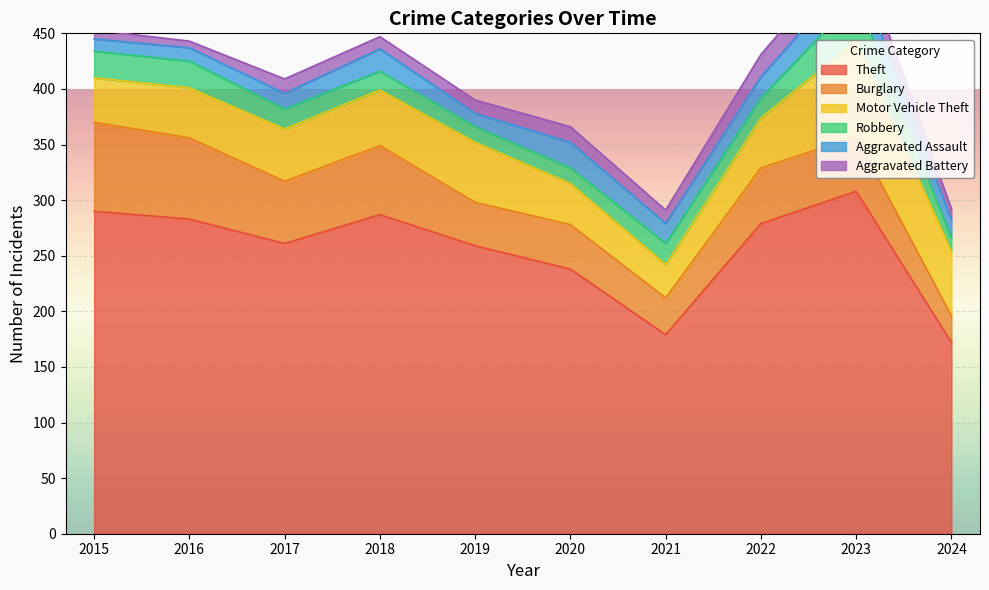

At 2018, list the series in order from largest to smallest.

Theft, Burglary, Motor Vehicle Theft, Aggravated Assault, Robbery, Aggravated Battery